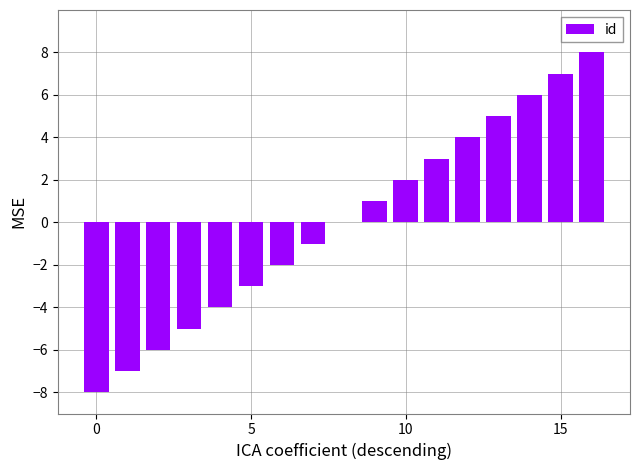

What is the greatest value displayed?

8